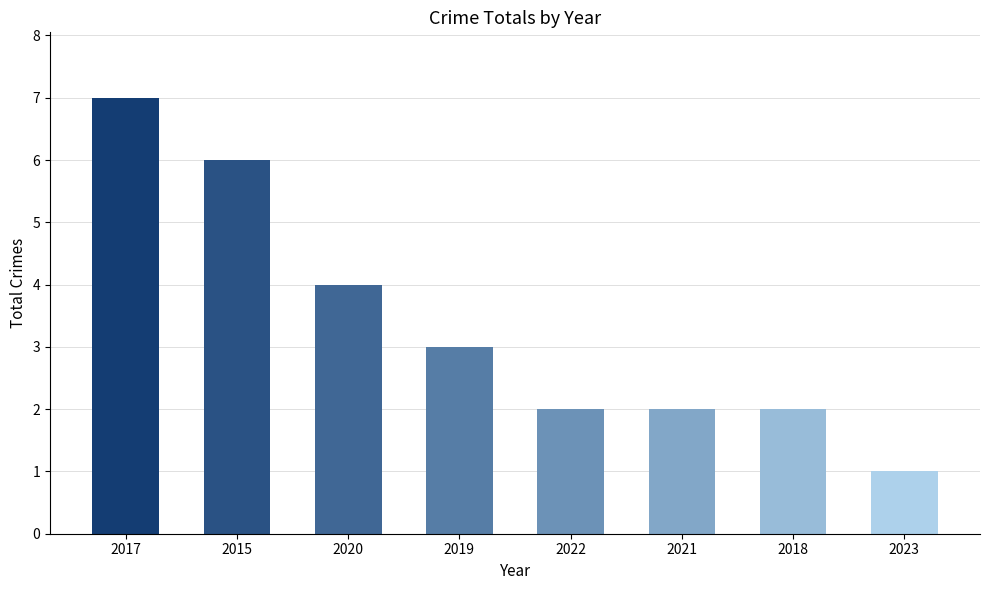

True or false: the data shows 2 at 2021.

True